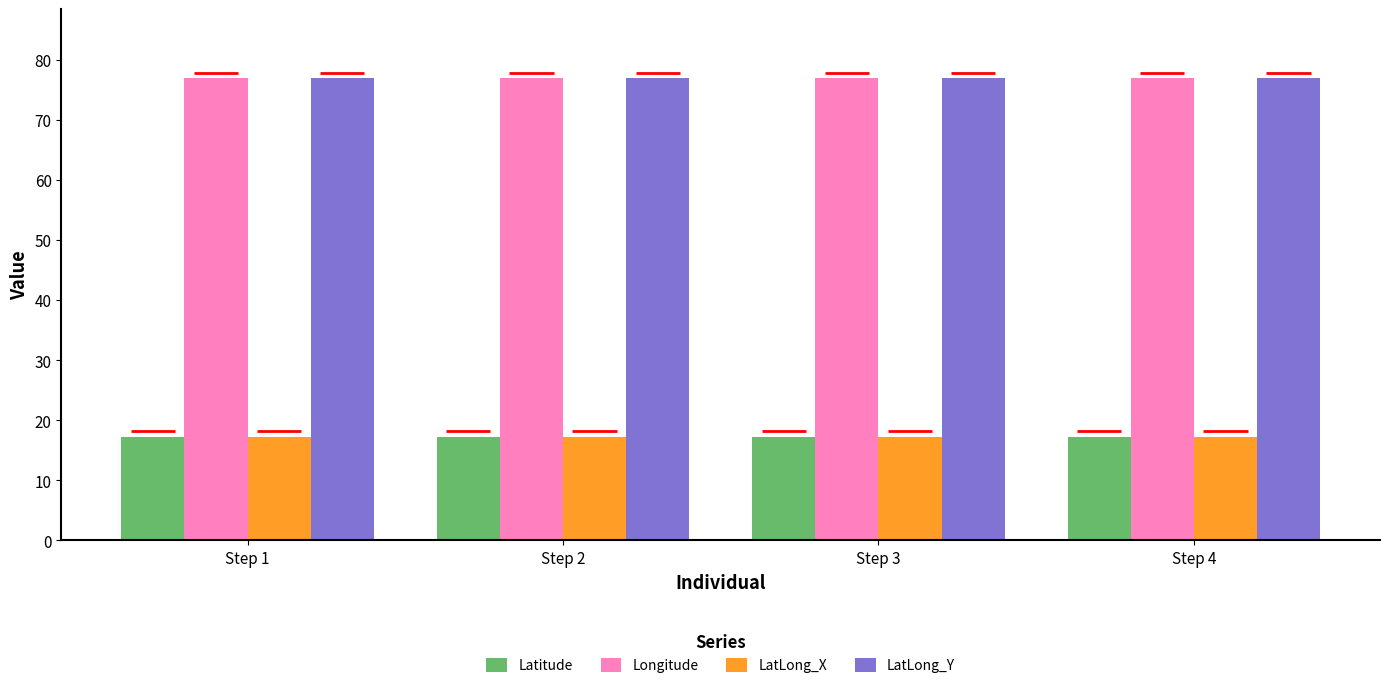

What is the approximate value of Longitude at Step 2?

76.9